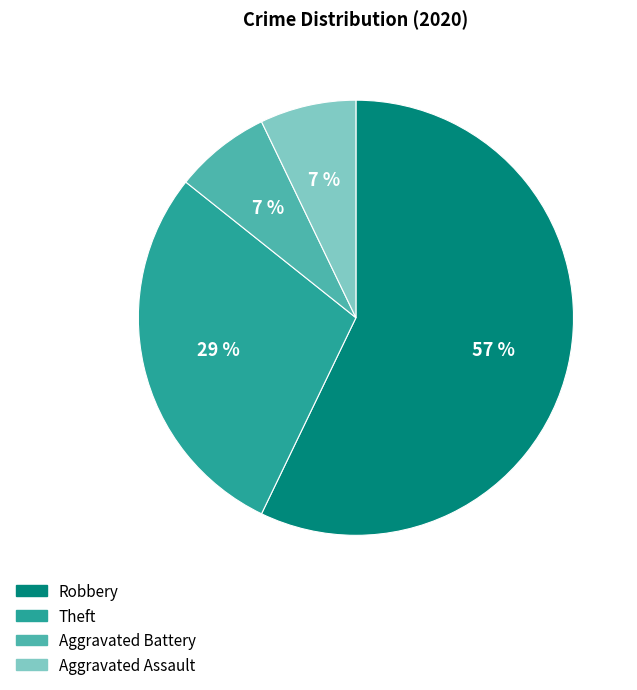

Between Aggravated Battery and Robbery, which is larger?

Robbery